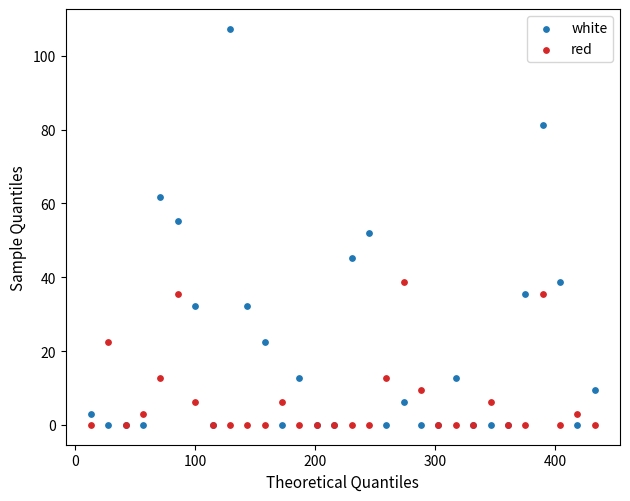

Which series contains the highest Y value?

white